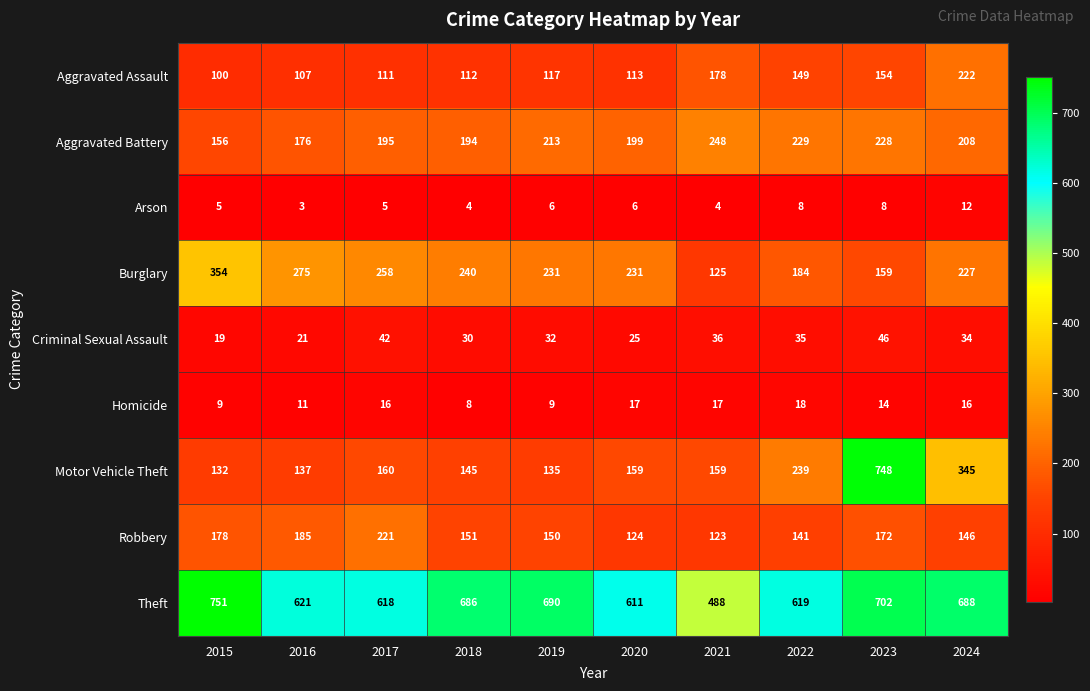

Which series has the widest spread of values?

Motor Vehicle Theft